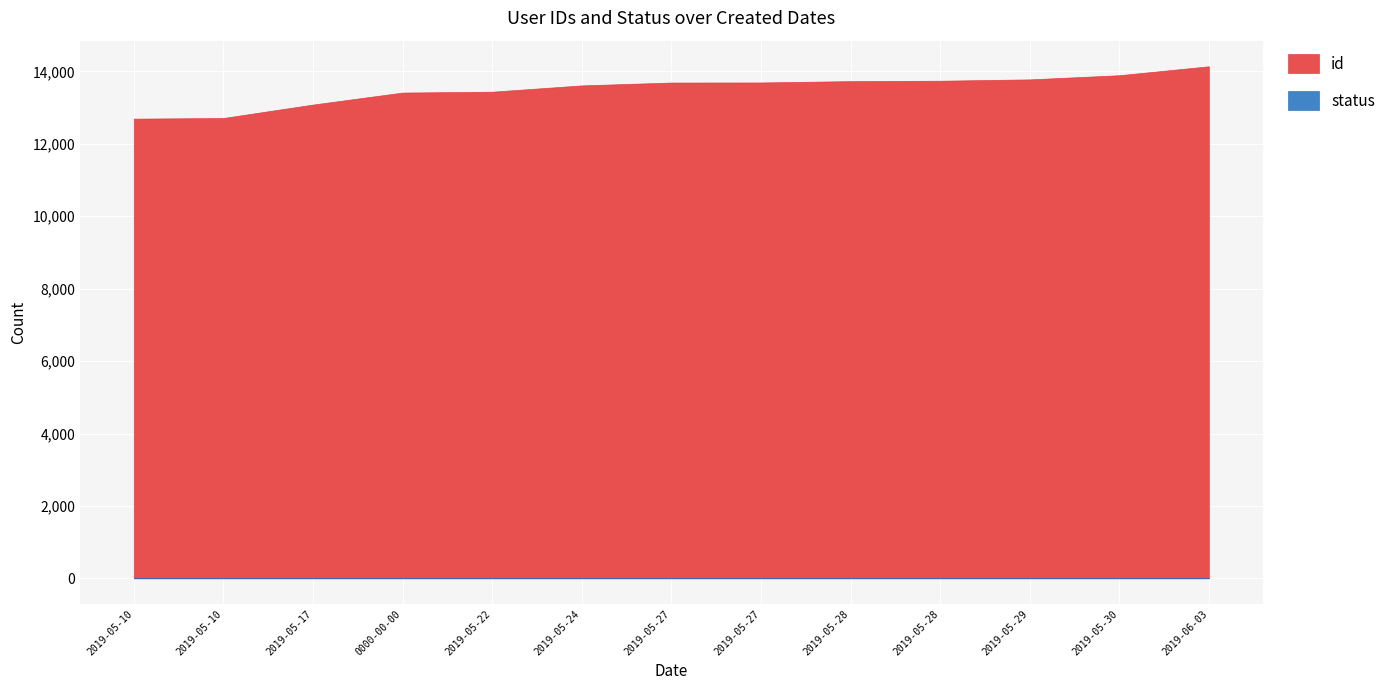

What is the difference between the id values at 0000-00-00 and 2019-05-27?

279